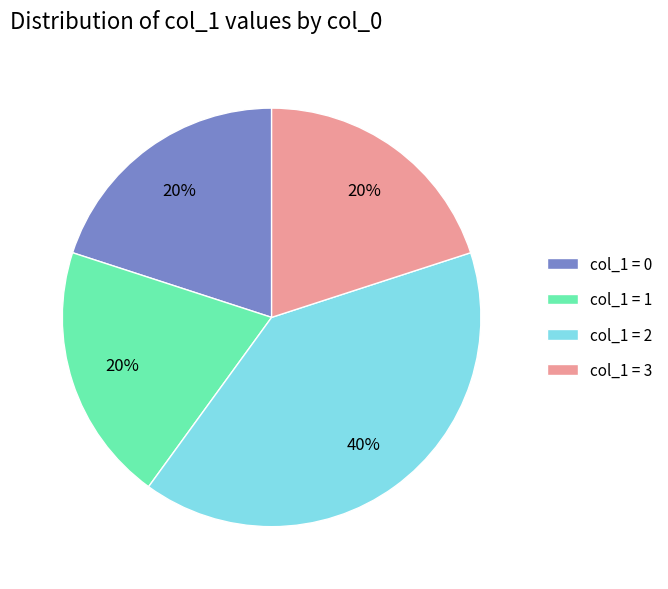

Does any single category account for the majority?

No